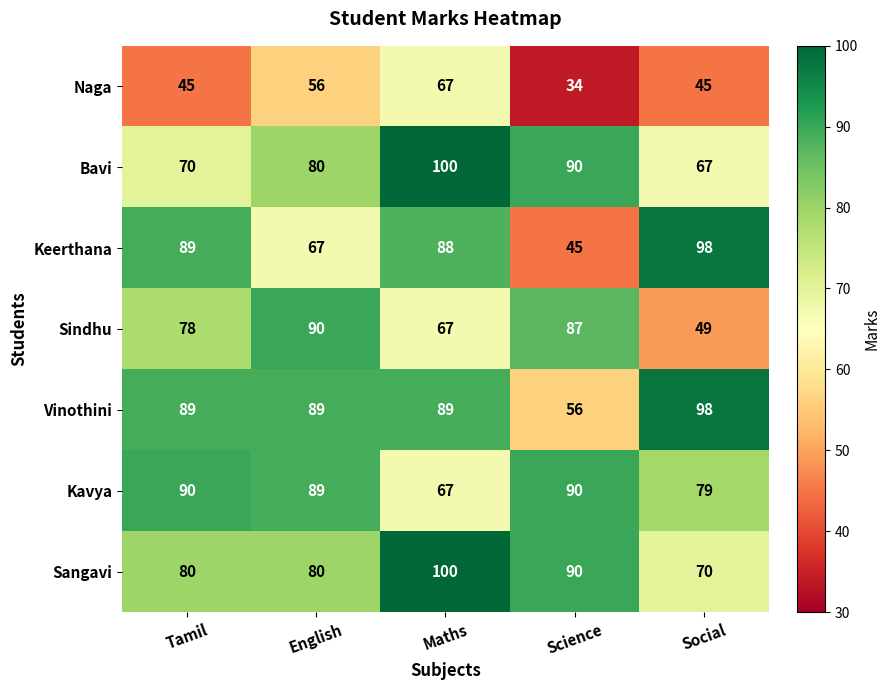

Is the value of Keerthana at English greater than the value of Sangavi at Tamil?

No